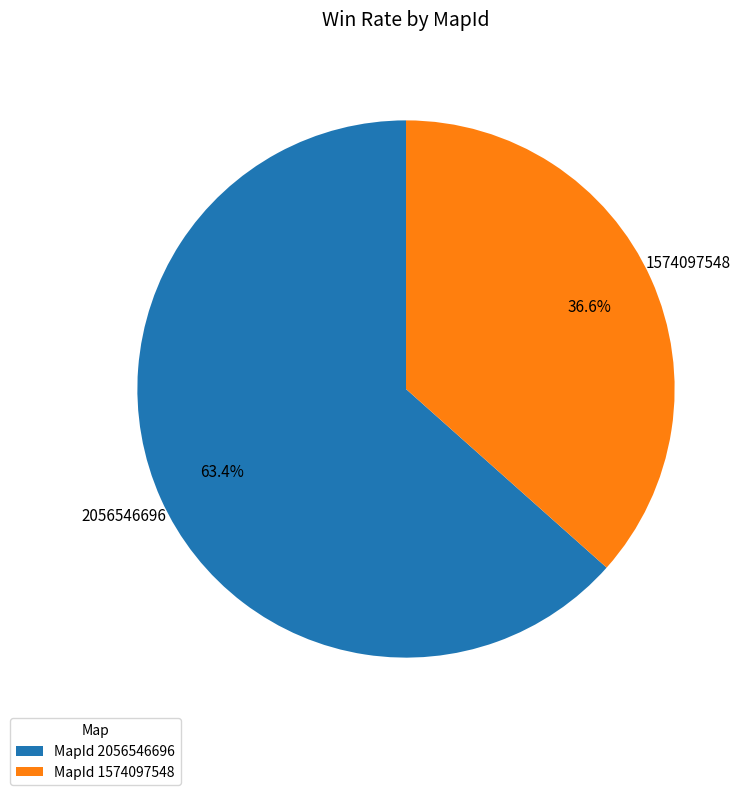

To the nearest percent, what is the average slice percentage?

50%